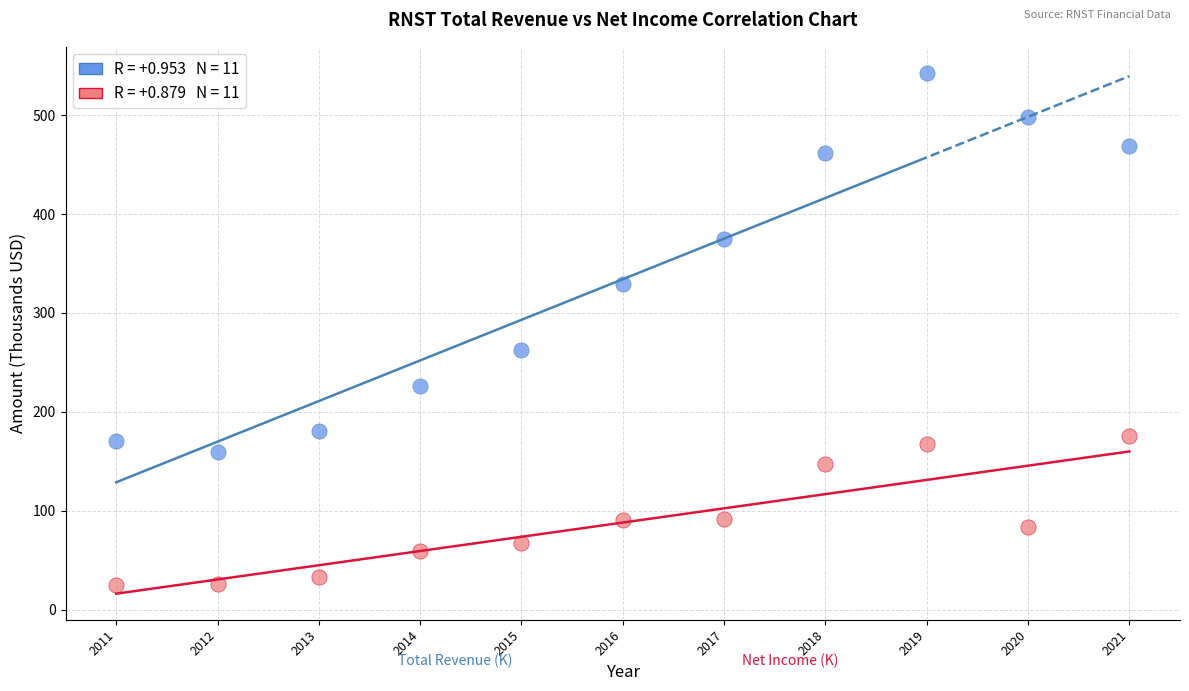

Across all data points, what is the range of X values (max minus min)?

10.0